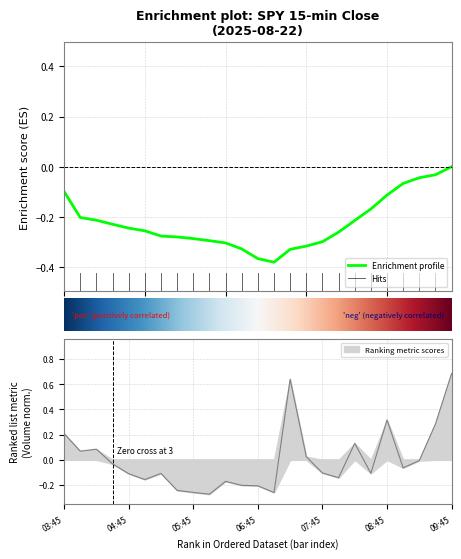

What position from the left is 06:15?

11